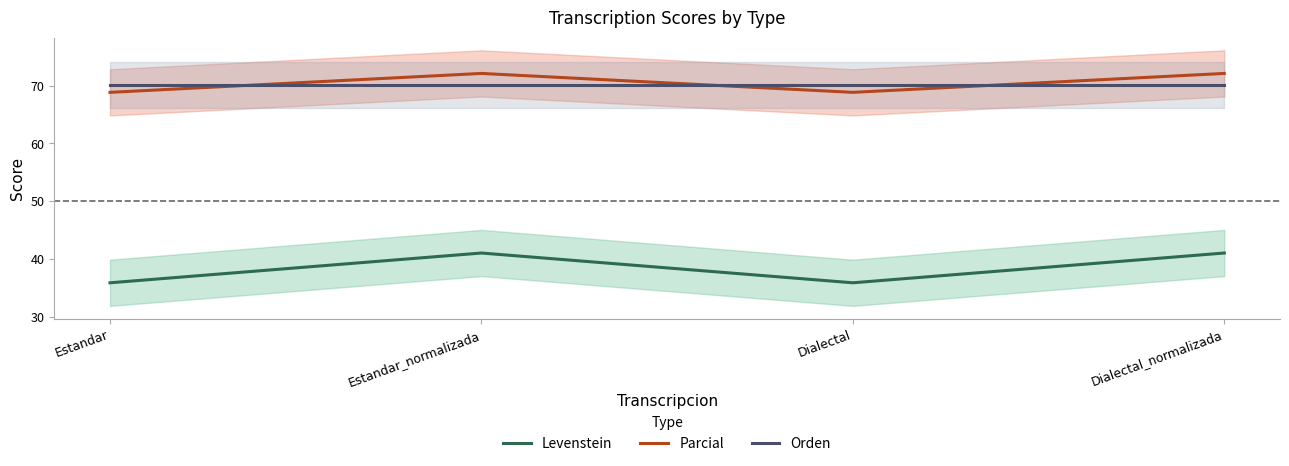

True or false: Levenstein and Orden cross at least once.

False